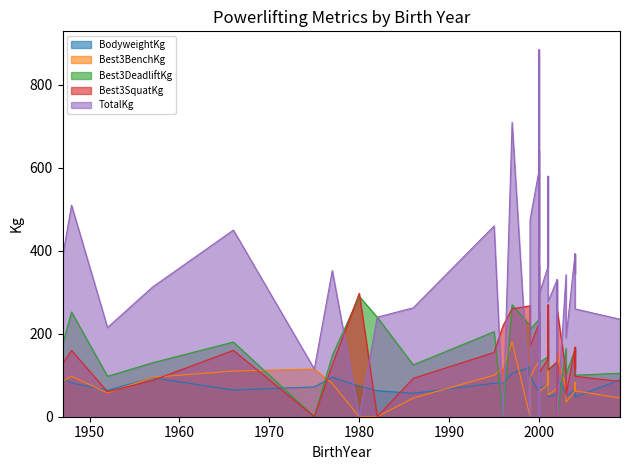

How many intersections are there between BodyweightKg and Best3SquatKg?

9